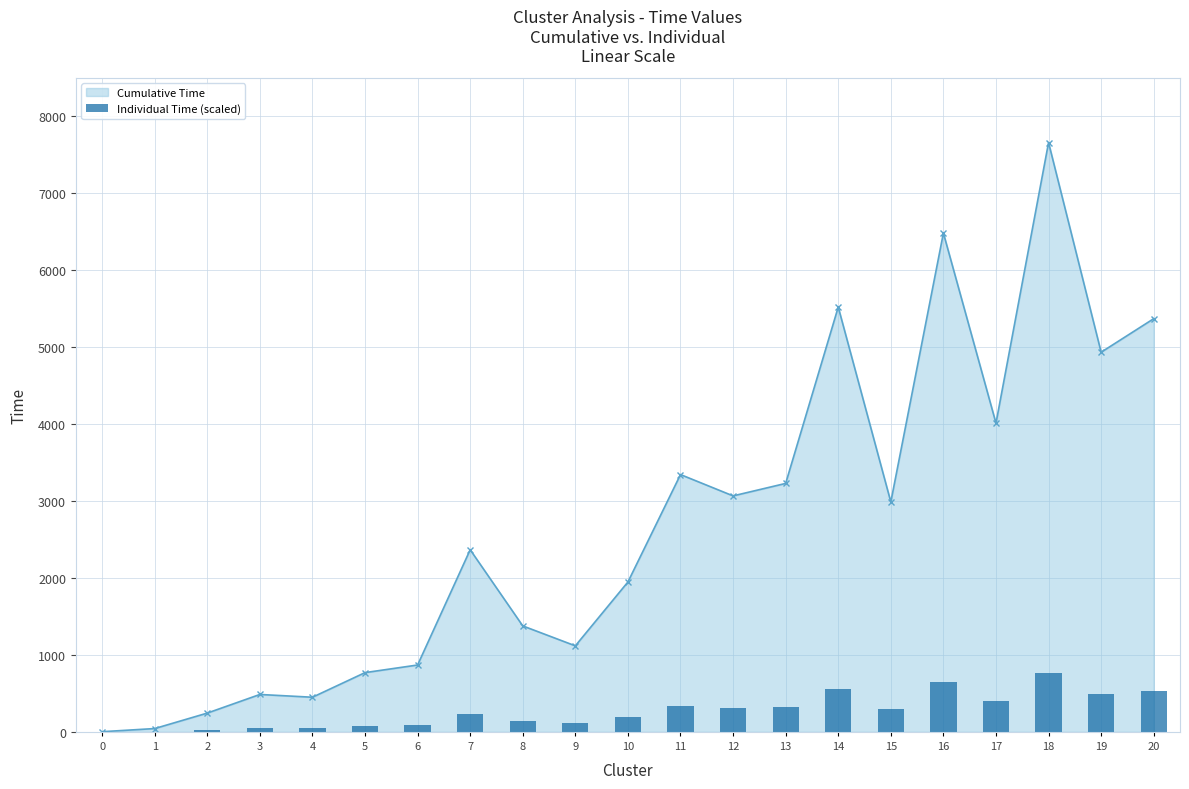

What is the approximate value at 5?

77.0